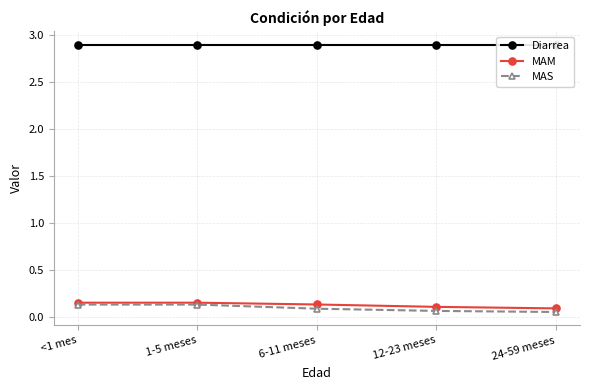

Reading right to left, what are all the values shown in this chart?

Diarrea: 24-59 meses=2.9	12-23 meses=2.9	6-11 meses=2.9	1-5 meses=2.9	<1 mes=2.9
MAM: 24-59 meses=0.1	12-23 meses=0.1	6-11 meses=0.1	1-5 meses=0.1	<1 mes=0.1
MAS: 24-59 meses=0.1	12-23 meses=0.1	6-11 meses=0.1	1-5 meses=0.1	<1 mes=0.1